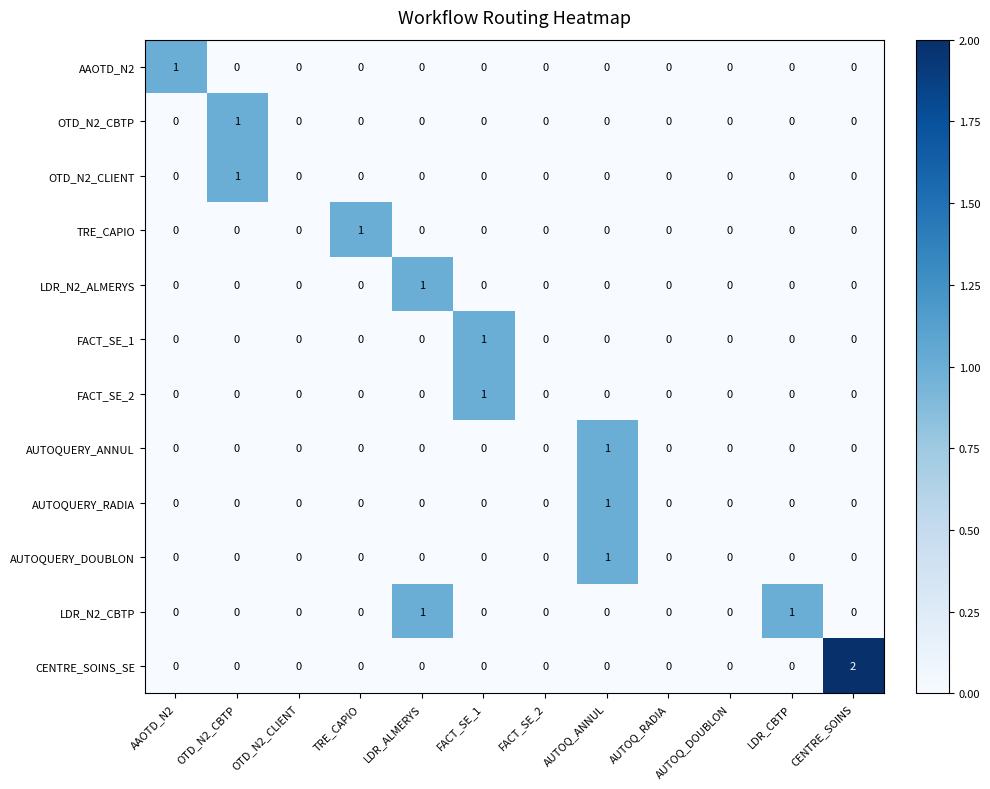

How many distinct data groups are displayed?

12